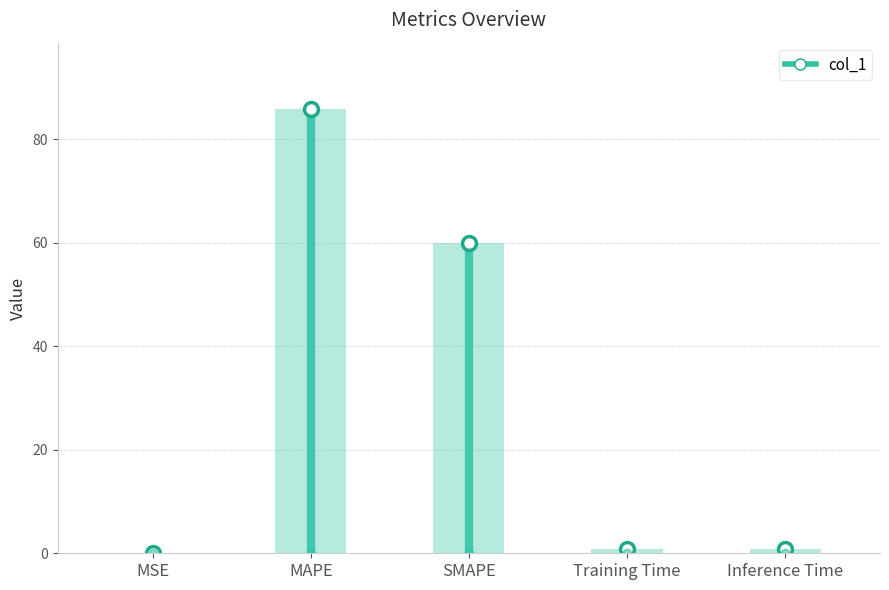

Reading left to right, extract all data points from this chart.

MSE=0.0	MAPE=85.8	SMAPE=60.0	Training Time=0.7	Inference Time=0.8